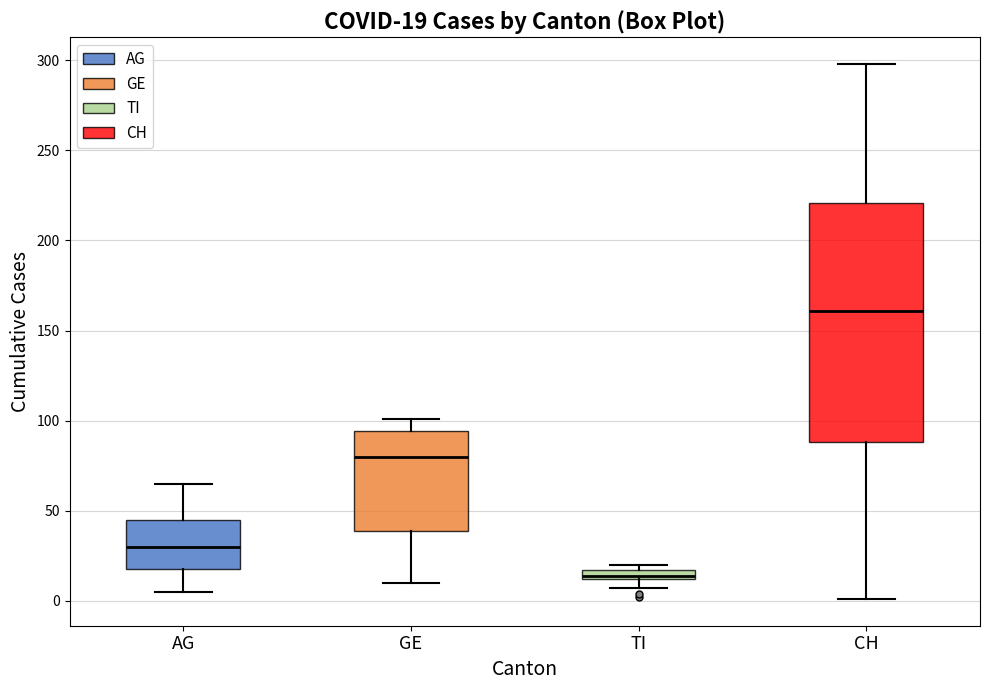

Which box's median line is the lowest?

TI